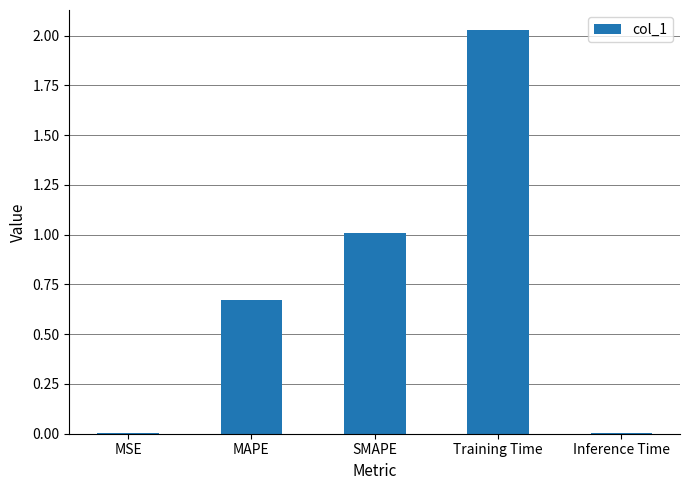

Which has a higher value, Inference Time or MAPE?

MAPE